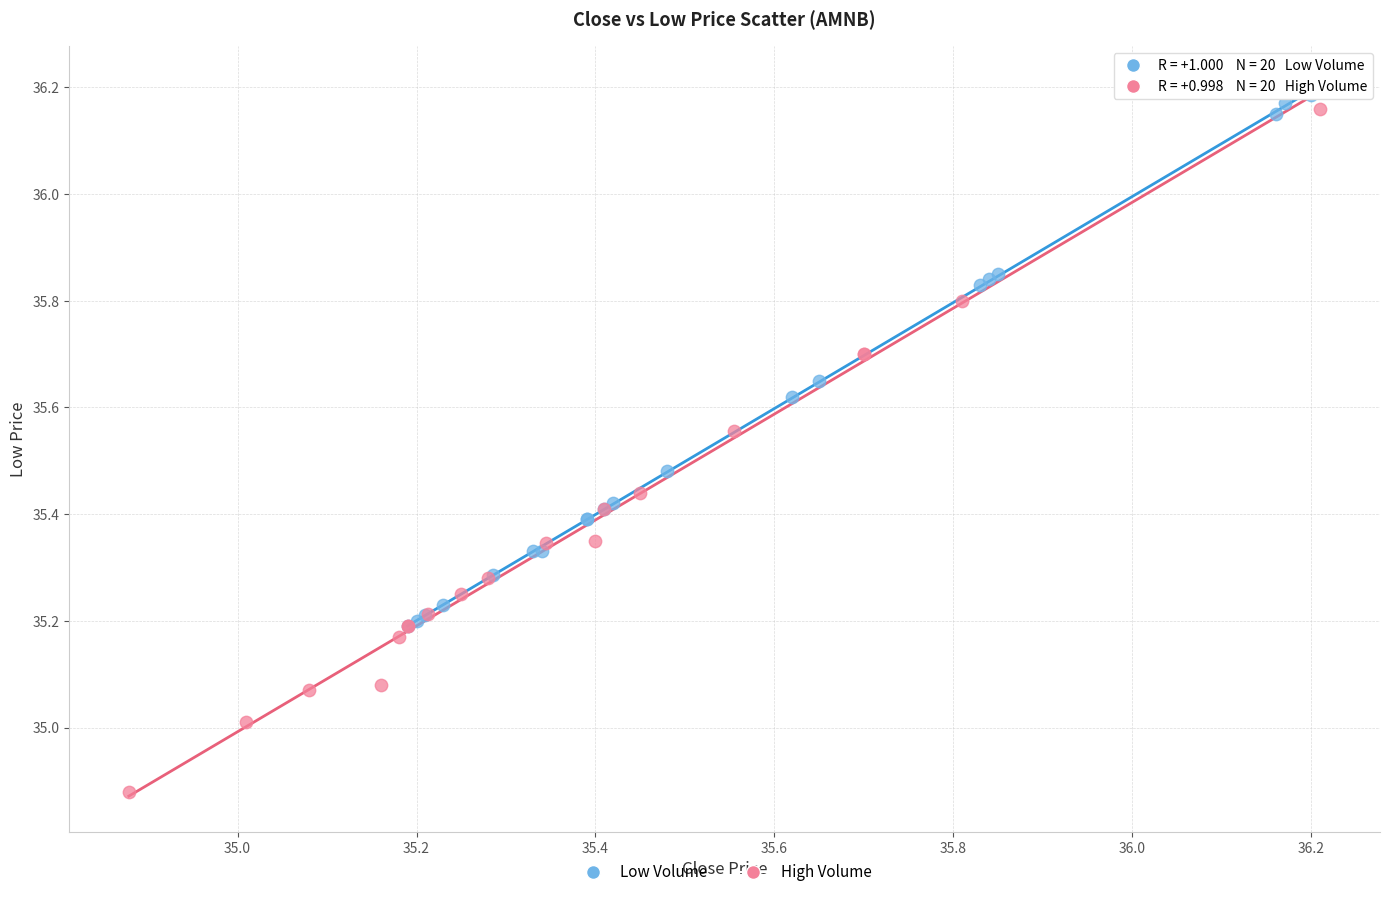

Which series has the largest Y range (max minus min)?

High Volume